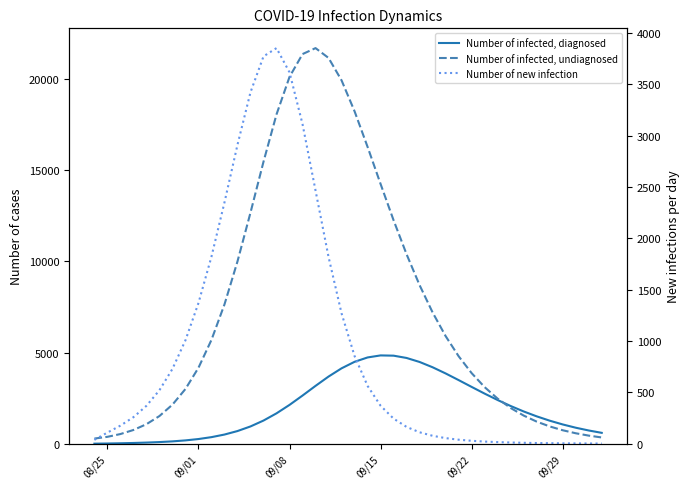

Is this an area chart (filled region under the line)?

No